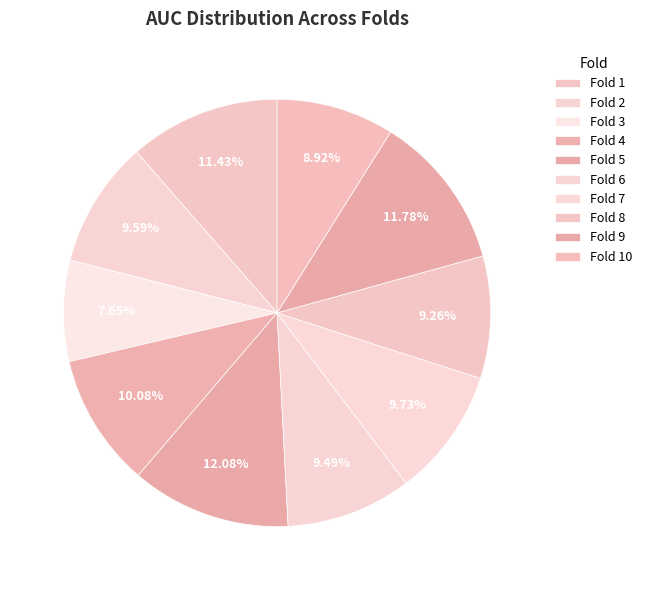

The Fold 6 slice represents 9% of the pie. True or false?

True